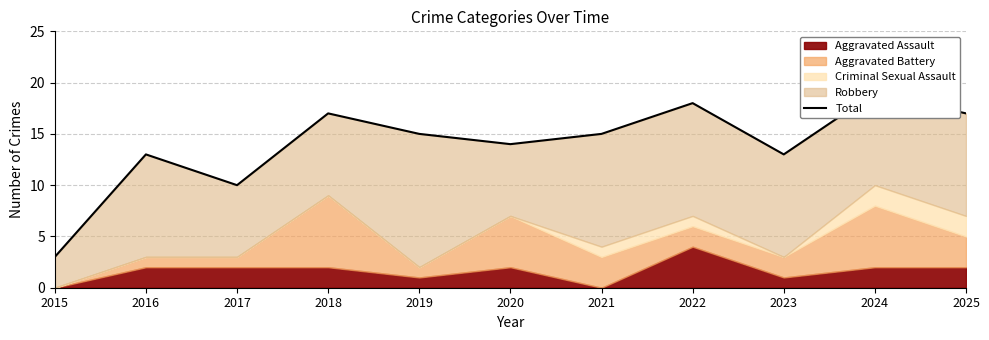

Where is the data nearest to the value 11?

2017